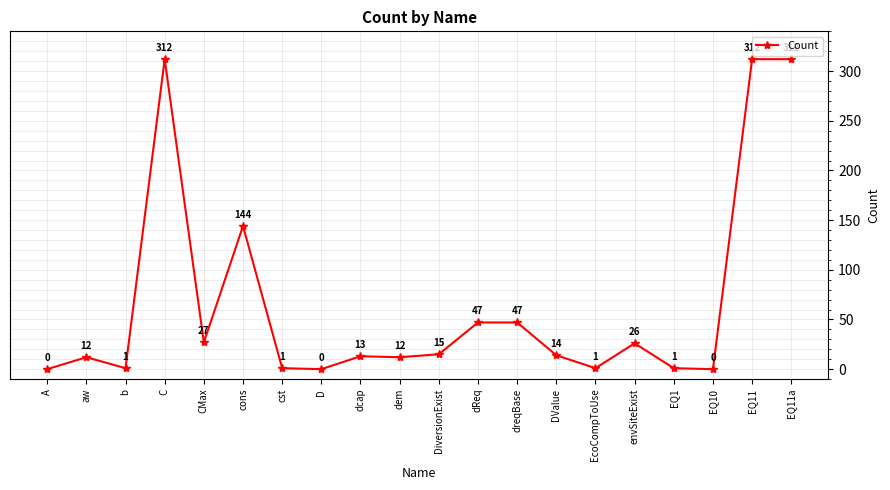

What is the change in value from A to dcap?

+13